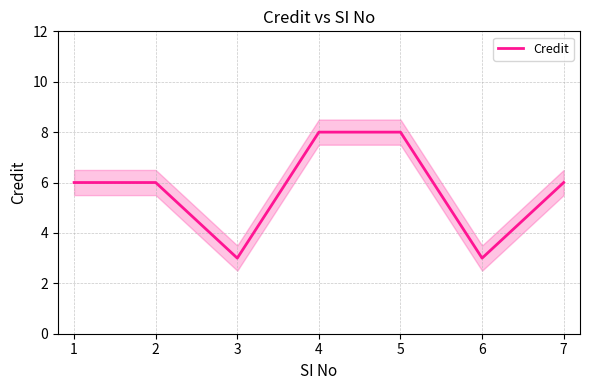

What is the sum of the values at 7 and 5?

14